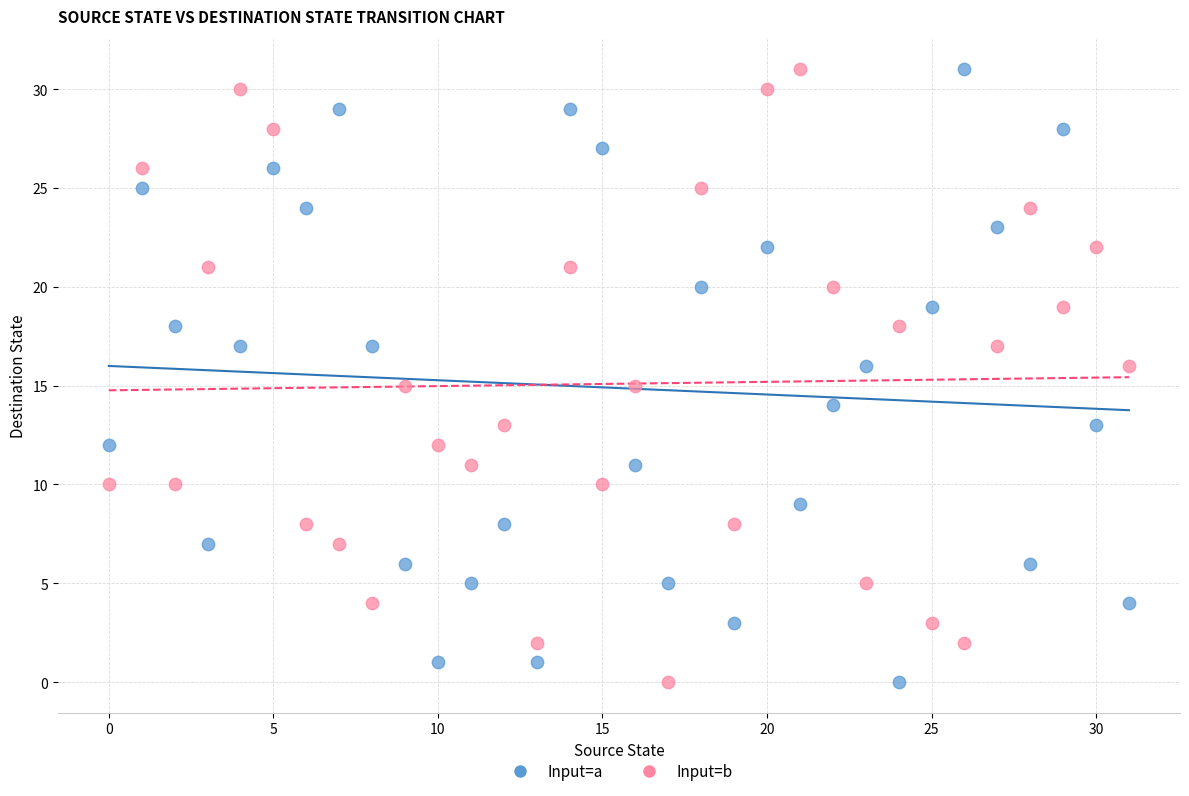

Across all data points, what is the range of Y values (max minus min)?

31